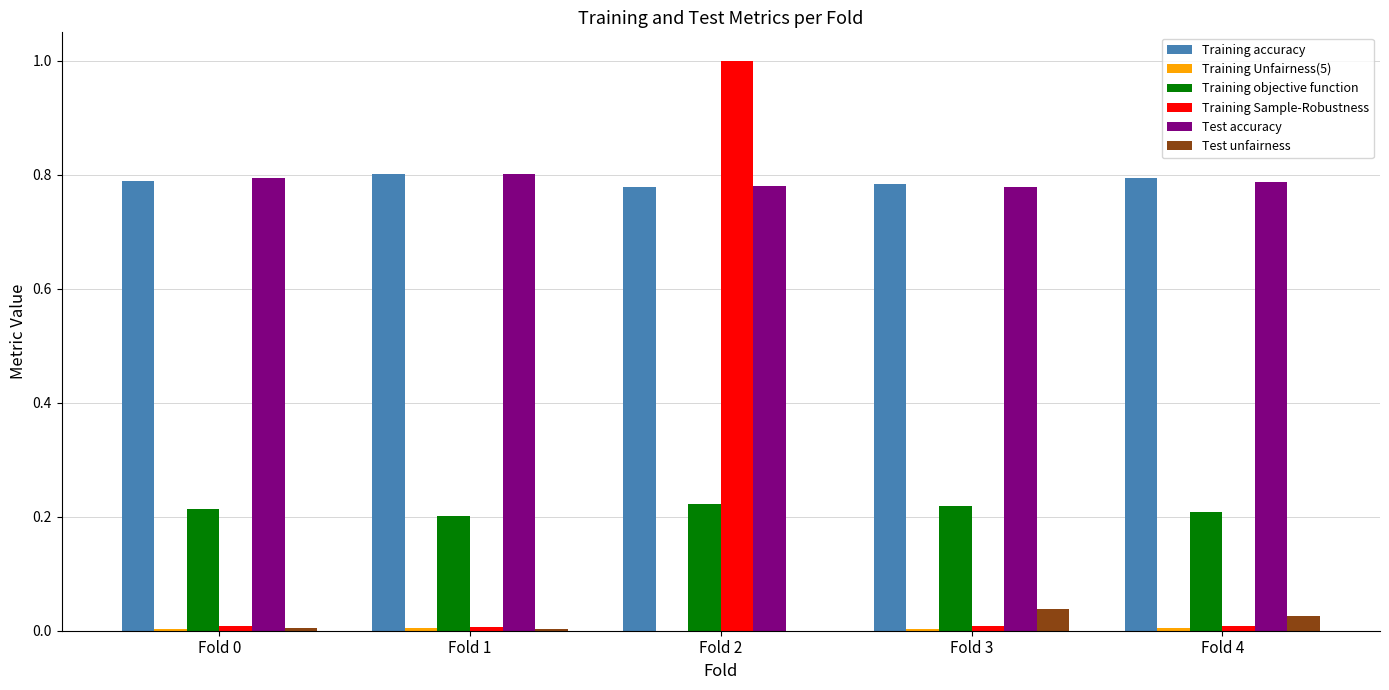

What is the greatest value displayed?

1.0